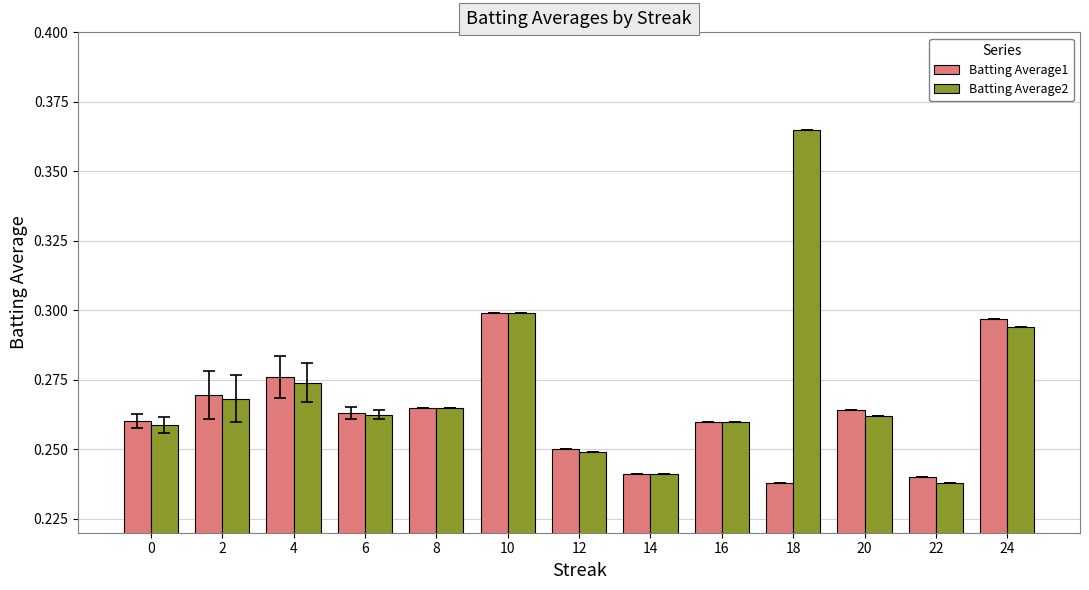

Which category has the highest value in the Batting Average2 series?

18